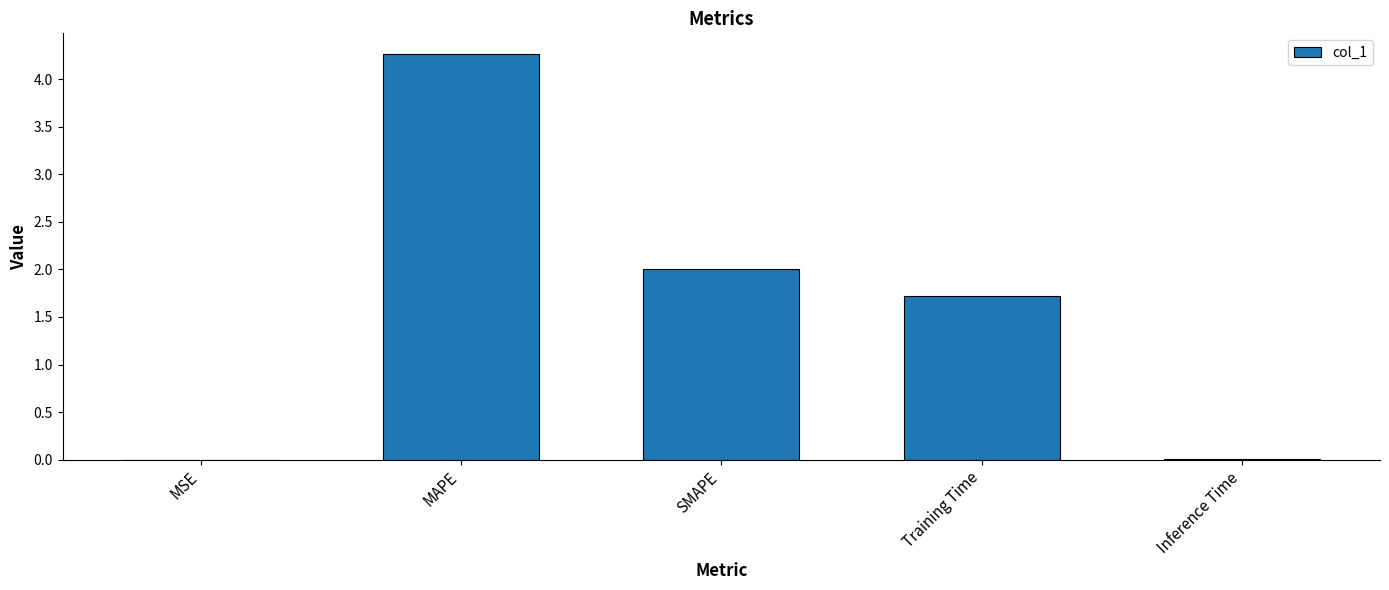

What is the change in value from SMAPE to Training Time?

-0.3